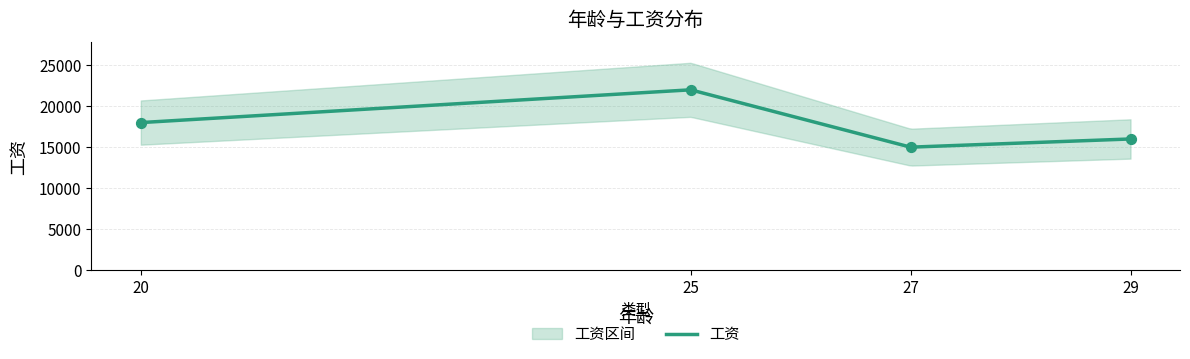

What is the ratio of the value at 20 to the value at 25?

0.8